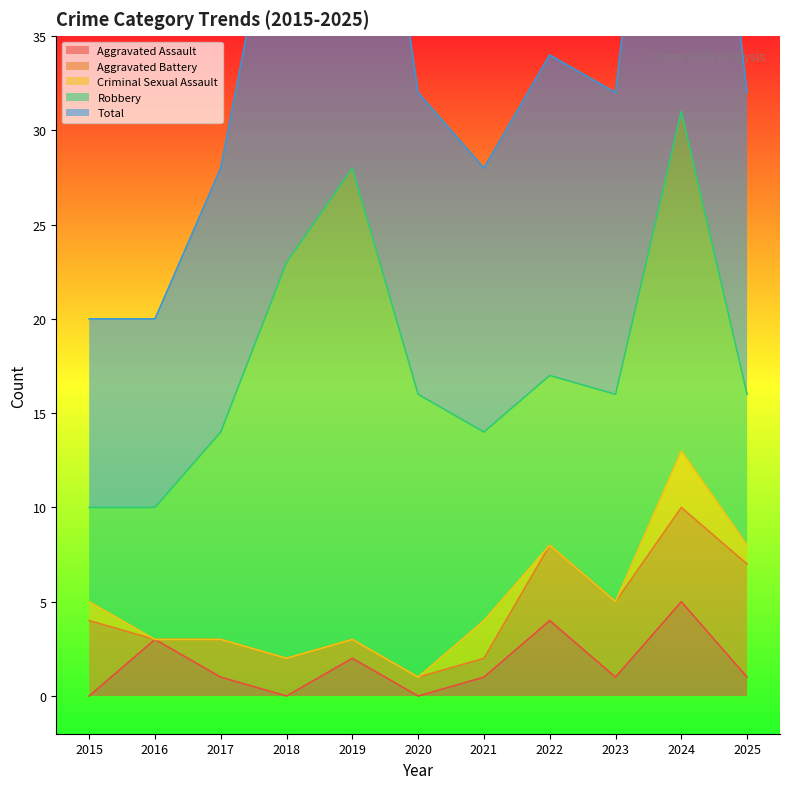

At which label does Aggravated Assault reach its peak?

2024